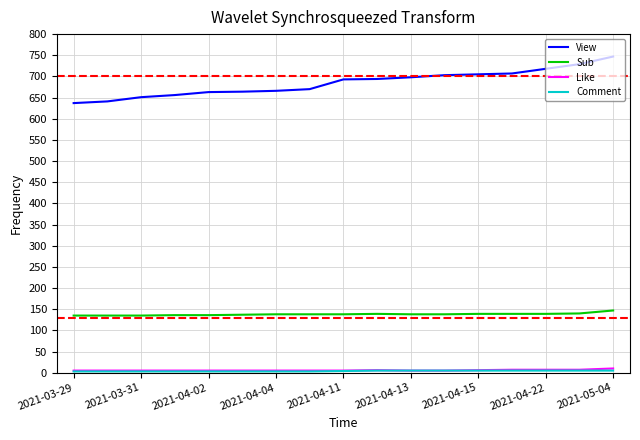

True or false: Like and Sub cross at least once.

False